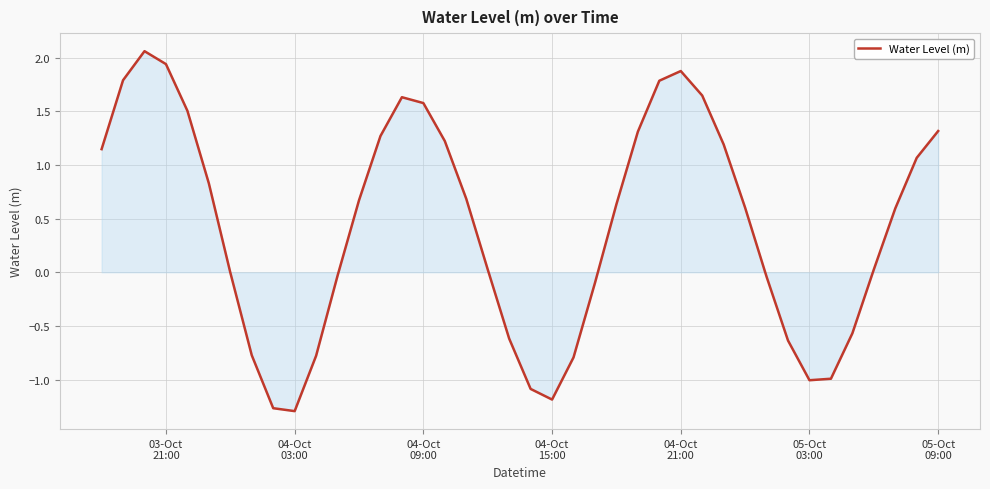

What is the difference between the maximum and minimum values?

3.4